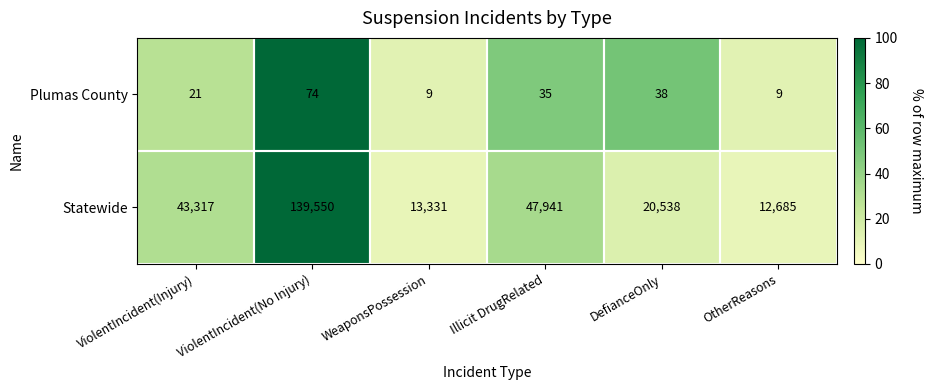

The value of Plumas County at Illicit DrugRelated is 11. True or false?

False